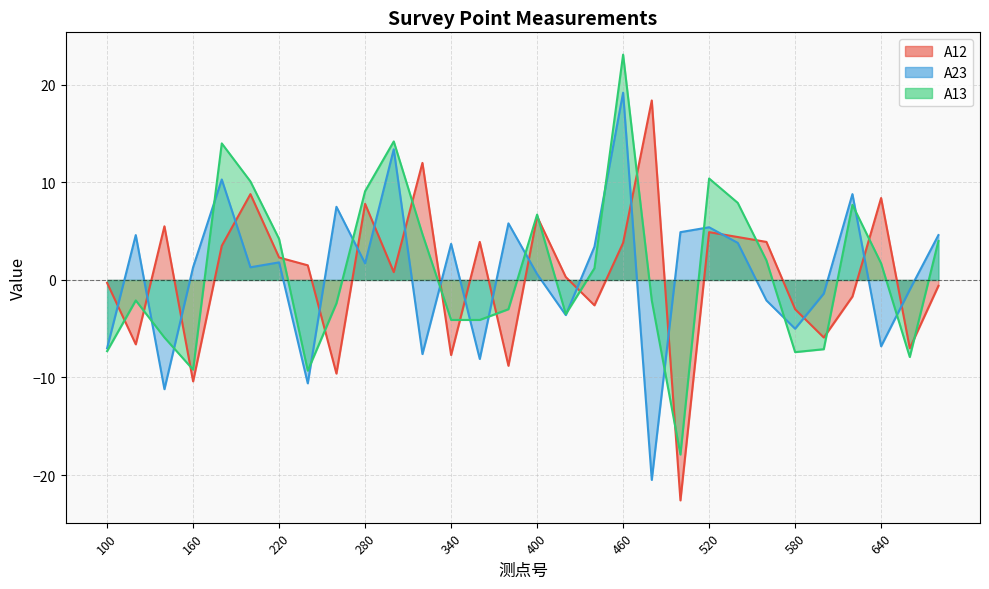

Which series changed the most between 220 and 520?

A13